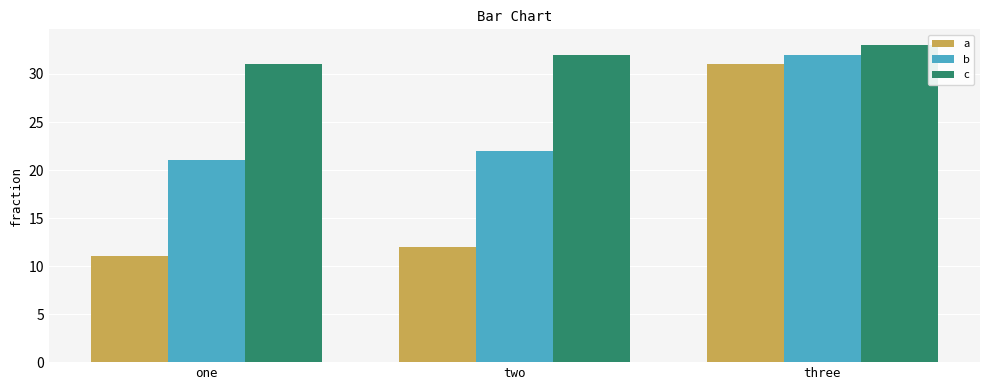

What are all the series names shown in the legend?

a, b, c